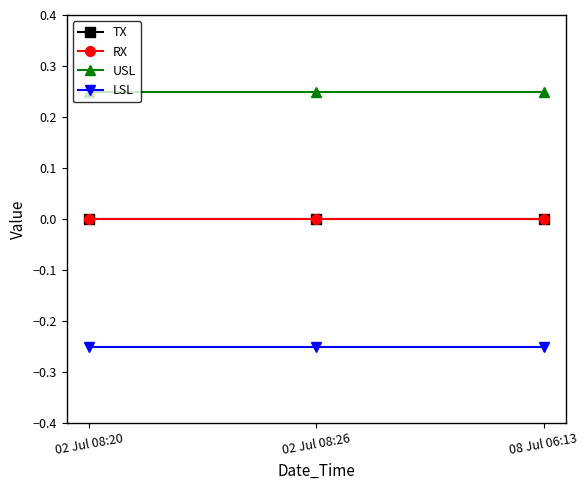

Reading left to right, extract all data points from this chart.

TX: 02 Jul 08:20=0.0	02 Jul 08:26=0.0	08 Jul 06:13=0.0
RX: 02 Jul 08:20=0.0	02 Jul 08:26=0.0	08 Jul 06:13=0.0
USL: 02 Jul 08:20=0.2	02 Jul 08:26=0.2	08 Jul 06:13=0.2
LSL: 02 Jul 08:20=-0.2	02 Jul 08:26=-0.2	08 Jul 06:13=-0.2